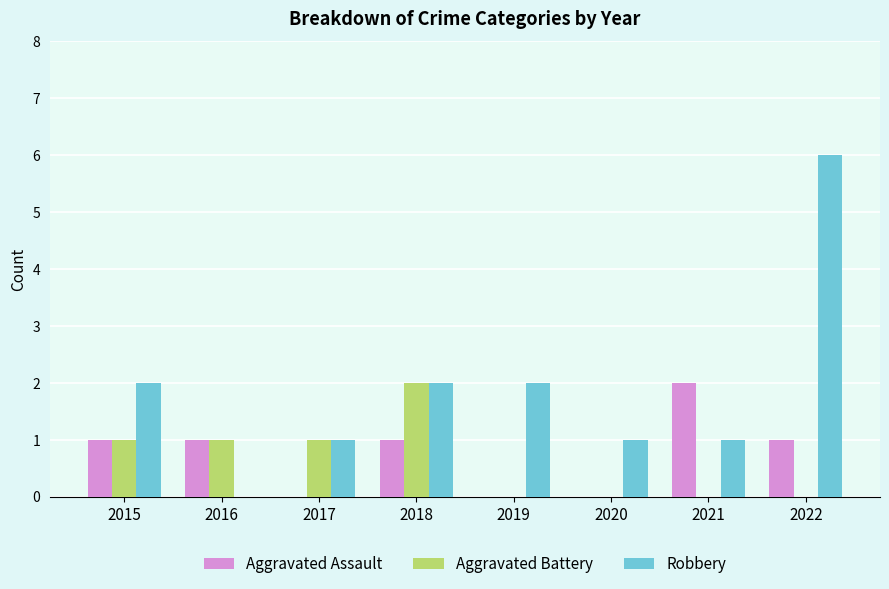

The value of Aggravated Battery at 2015 is 1. True or false?

True